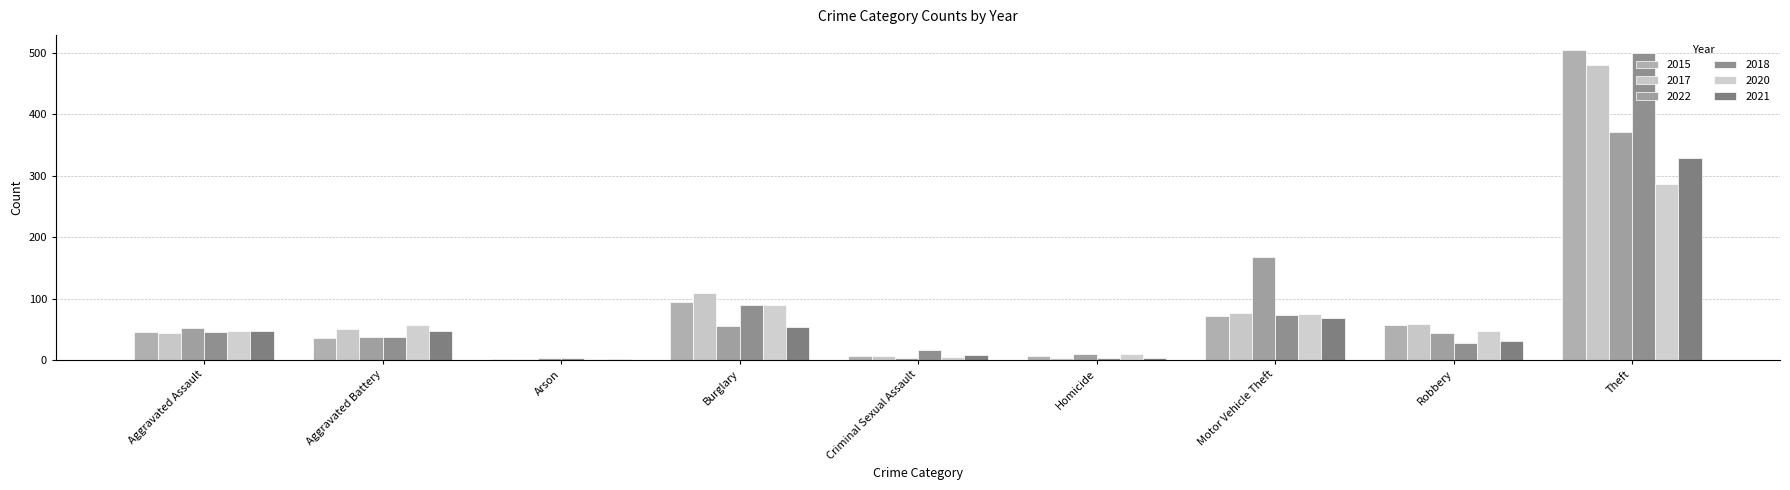

Where does the 2021 series first go above 47?

Burglary